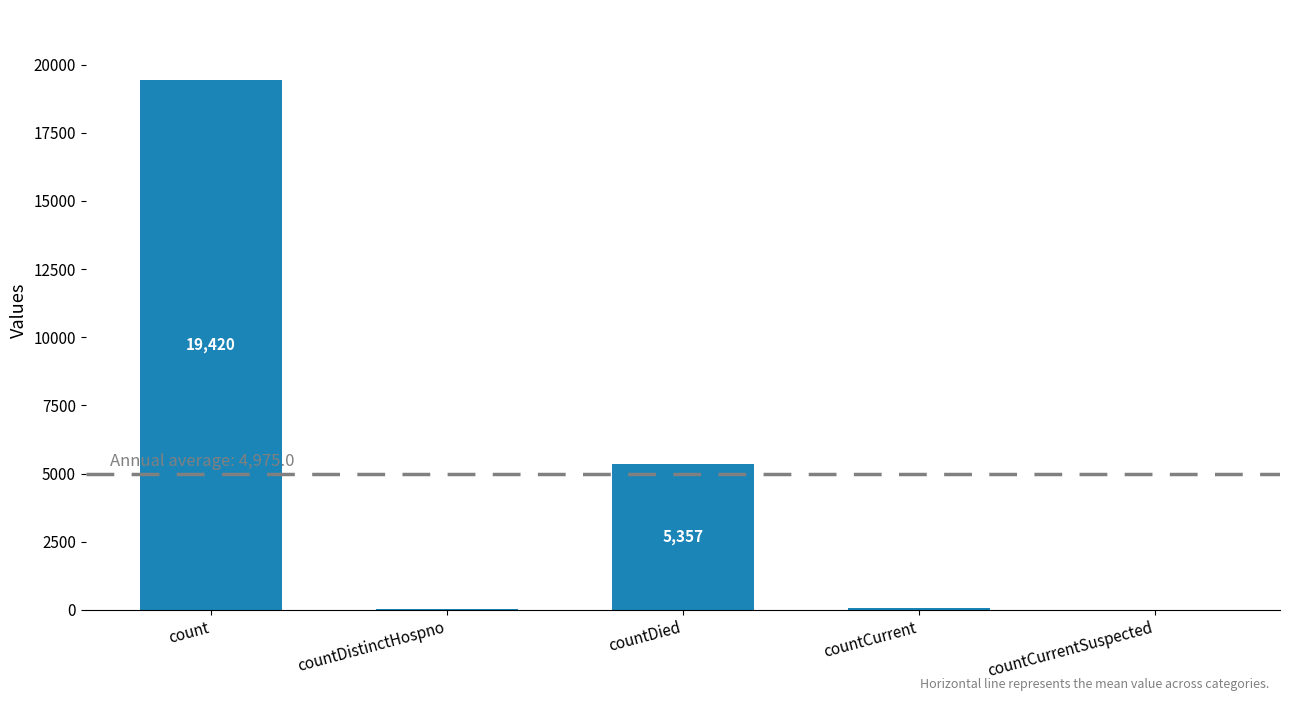

At which label does the data first exceed 60?

count